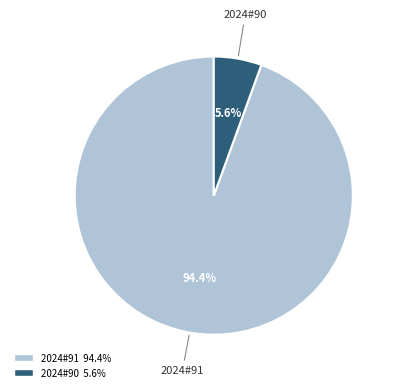

What percentage is the 2024#90 slice, to the nearest percent?

6%